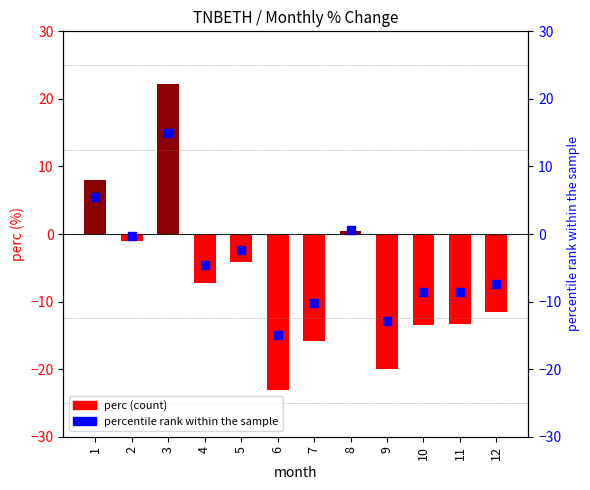

What are all the series names shown in the legend?

perc, percentile rank within the sample